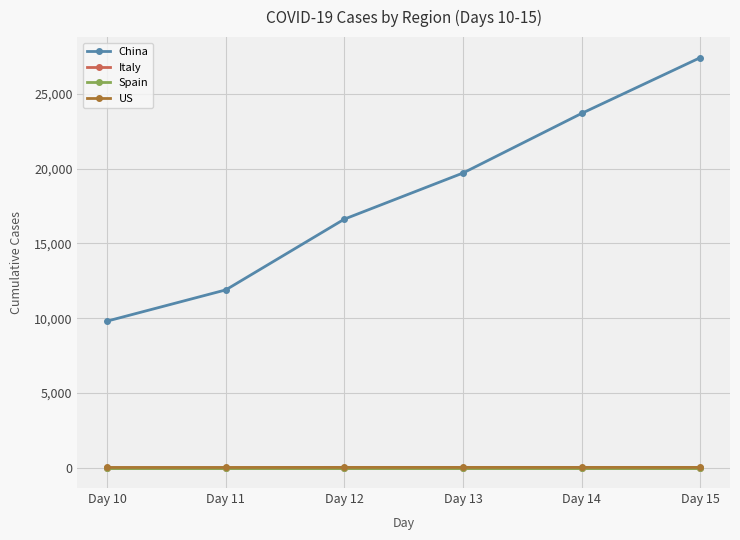

How many lines are shown in the chart?

4